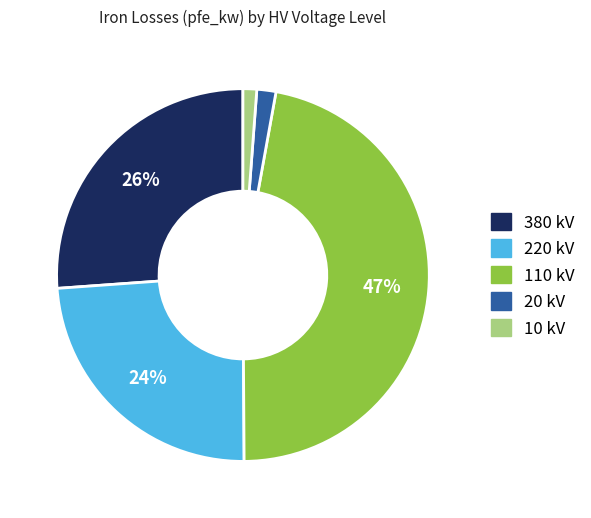

To the nearest percent, what is the difference between the largest and smallest slice percentages?

46%